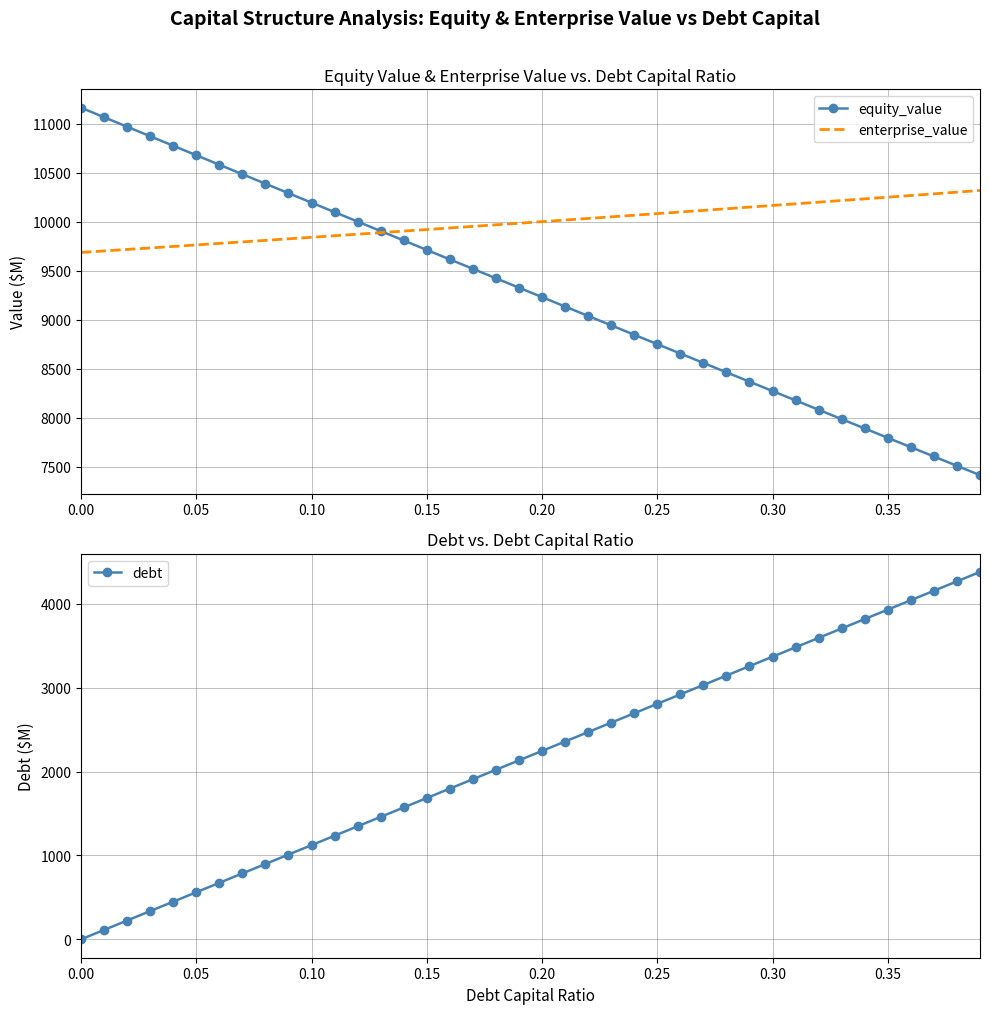

Reading right to left, what are all the values shown in this chart?

equity_value: 7416.6	7511.6	7606.8	7702.0	7797.2	7892.5	7987.9	8083.3	8178.8	8274.3	8369.9	8465.5	8561.2	8657.0	8752.8	8848.6	8944.5	9040.5	9136.5	9232.6	9328.7	9424.9	9521.1	9617.4	9713.7	9810.1	9906.5	10003.0	10099.5	10196.1	10292.8	10389.4	10486.2	10583.0	10679.8	10776.7	10873.6	10970.6	11067.6	11164.7
enterprise_value: 10320.6	10303.4	10286.2	10269.1	10252.0	10235.0	10218.0	10201.1	10184.2	10167.5	10150.7	10134.0	10117.4	10100.8	10084.3	10067.8	10051.4	10035.1	10018.8	10002.5	9986.3	9970.2	9954.1	9938.0	9922.0	9906.1	9890.2	9874.4	9858.6	9842.8	9827.2	9811.5	9795.9	9780.4	9764.9	9749.5	9734.1	9718.7	9703.4	9688.2
debt: 4380.6	4268.2	4155.9	4043.6	3931.3	3819.0	3706.6	3594.3	3482.0	3369.7	3257.3	3145.0	3032.7	2920.4	2808.1	2695.7	2583.4	2471.1	2358.8	2246.4	2134.1	2021.8	1909.5	1797.2	1684.8	1572.5	1460.2	1347.9	1235.5	1123.2	1010.9	898.6	786.3	673.9	561.6	449.3	337.0	224.6	112.3	0.0